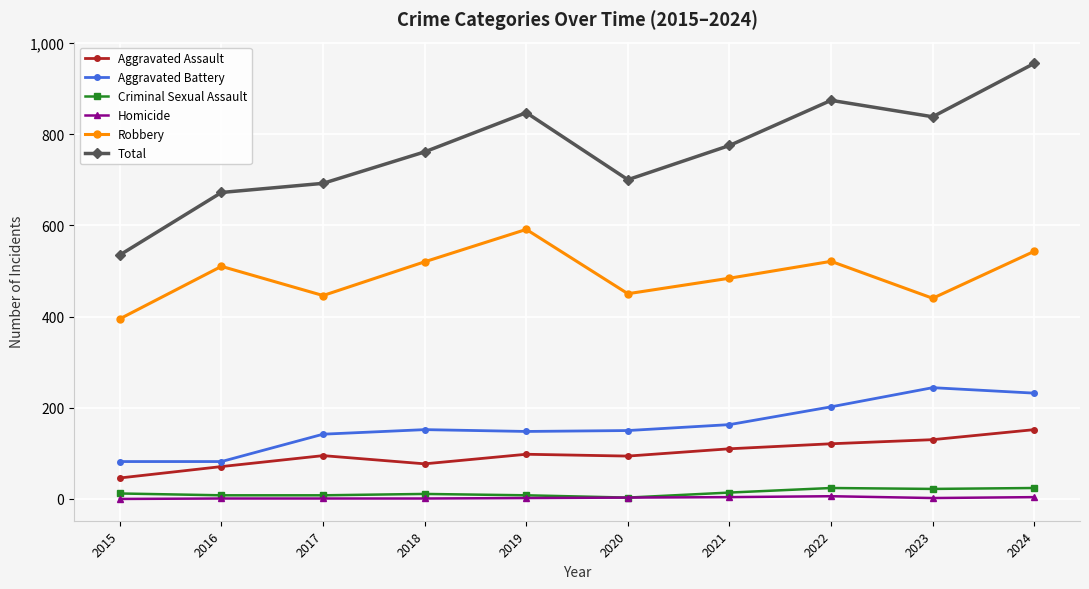

Which series has the largest total across all categories?

Total